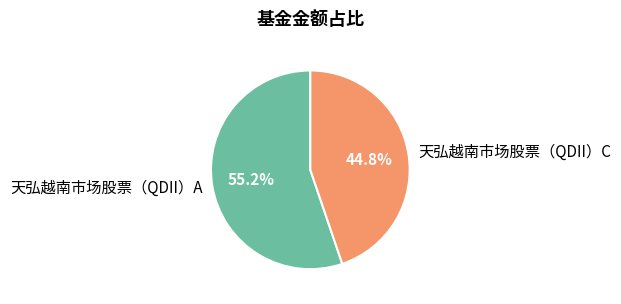

What is the smallest slice in the pie chart?

天弘越南市场股票（QDII）C